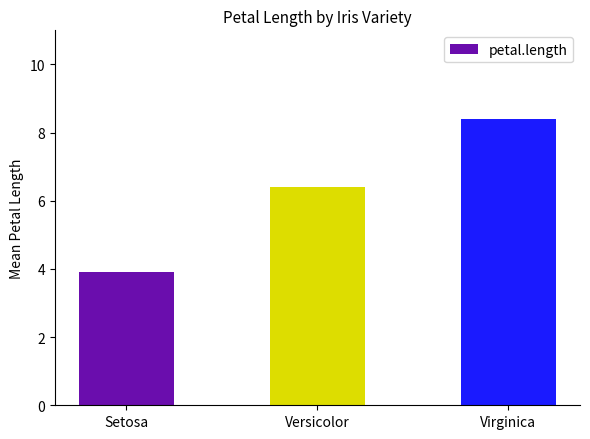

At which category does the chart reach its peak across all series?

Virginica